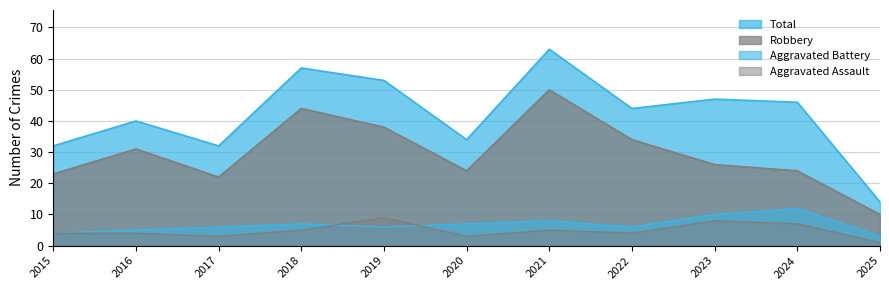

What is the difference between the Robbery values at 2017 and 2022?

12